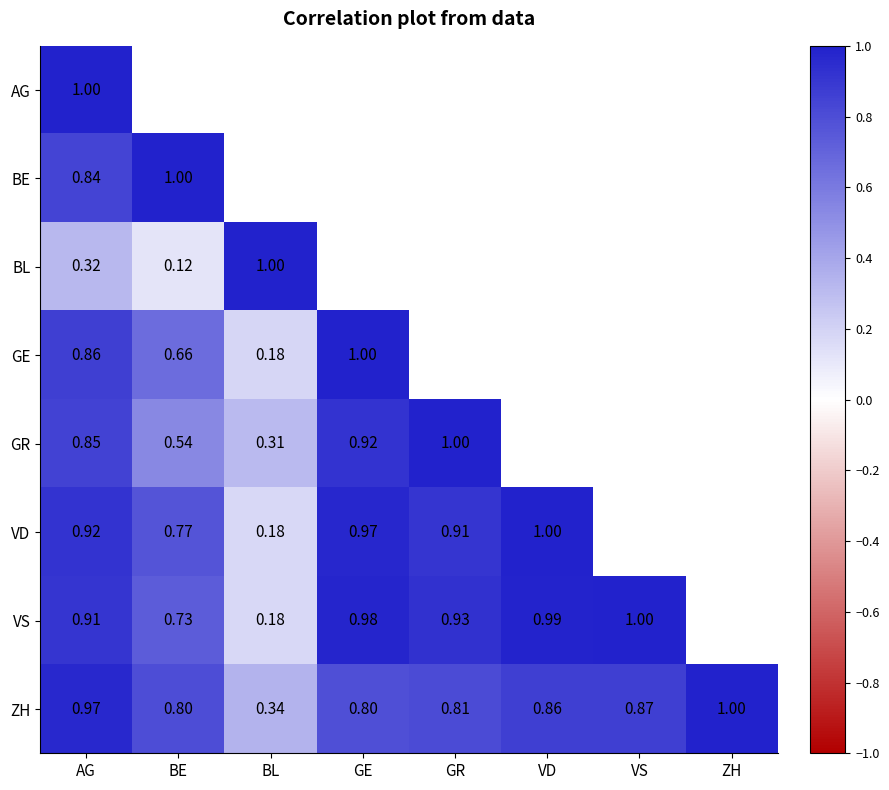

At which label is ZH closest to 0?

BL